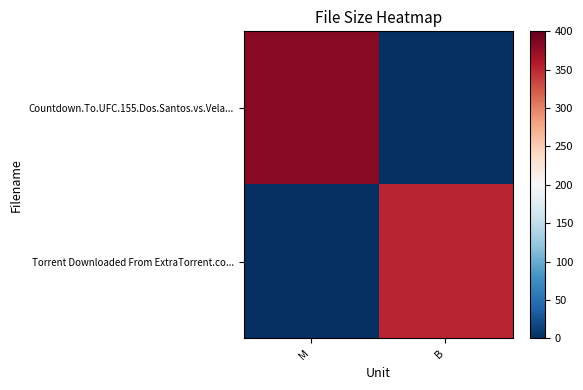

At M, list the series in order from smallest to largest.

Torrent Downloaded From ExtraTorrent.co..., Countdown.To.UFC.155.Dos.Santos.vs.Vela...